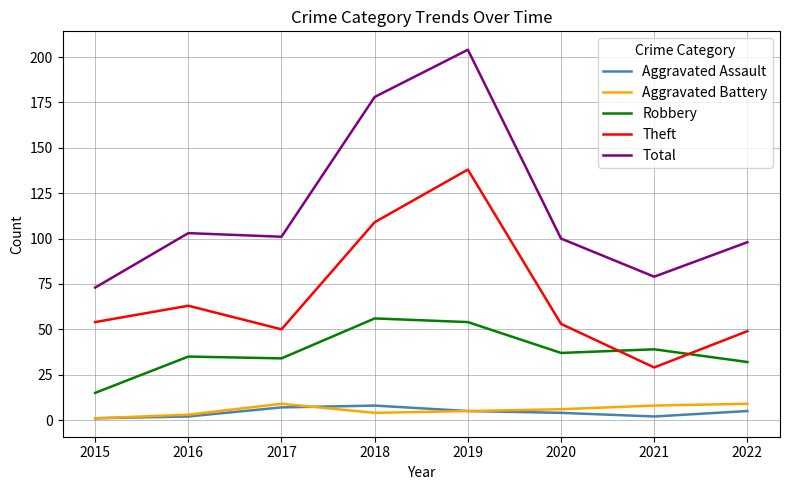

True or false: Aggravated Battery and Robbery cross at least once.

False